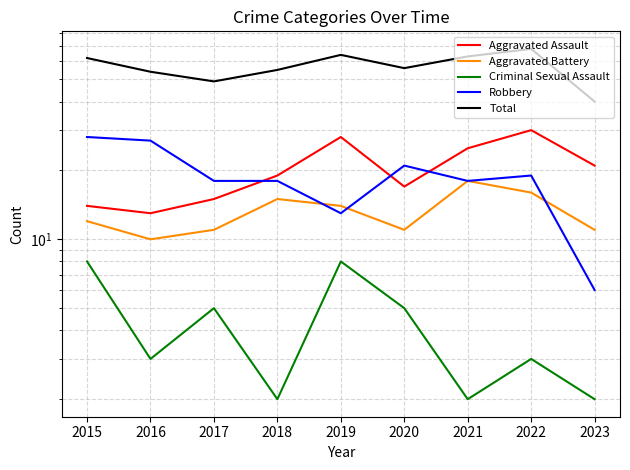

What is the sum of all Aggravated Assault values?

182